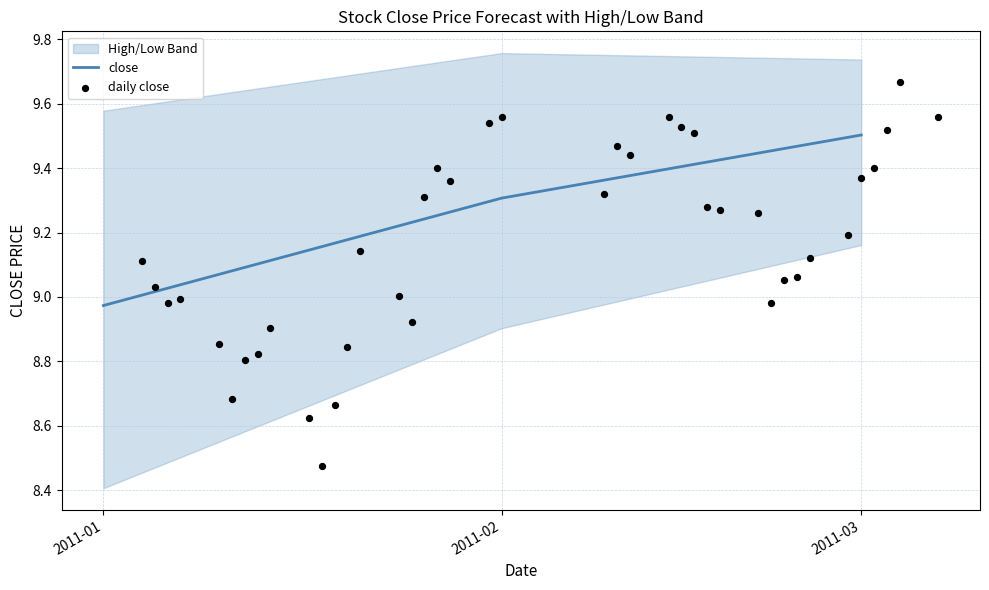

What is the total value across all series at 15?

27.3